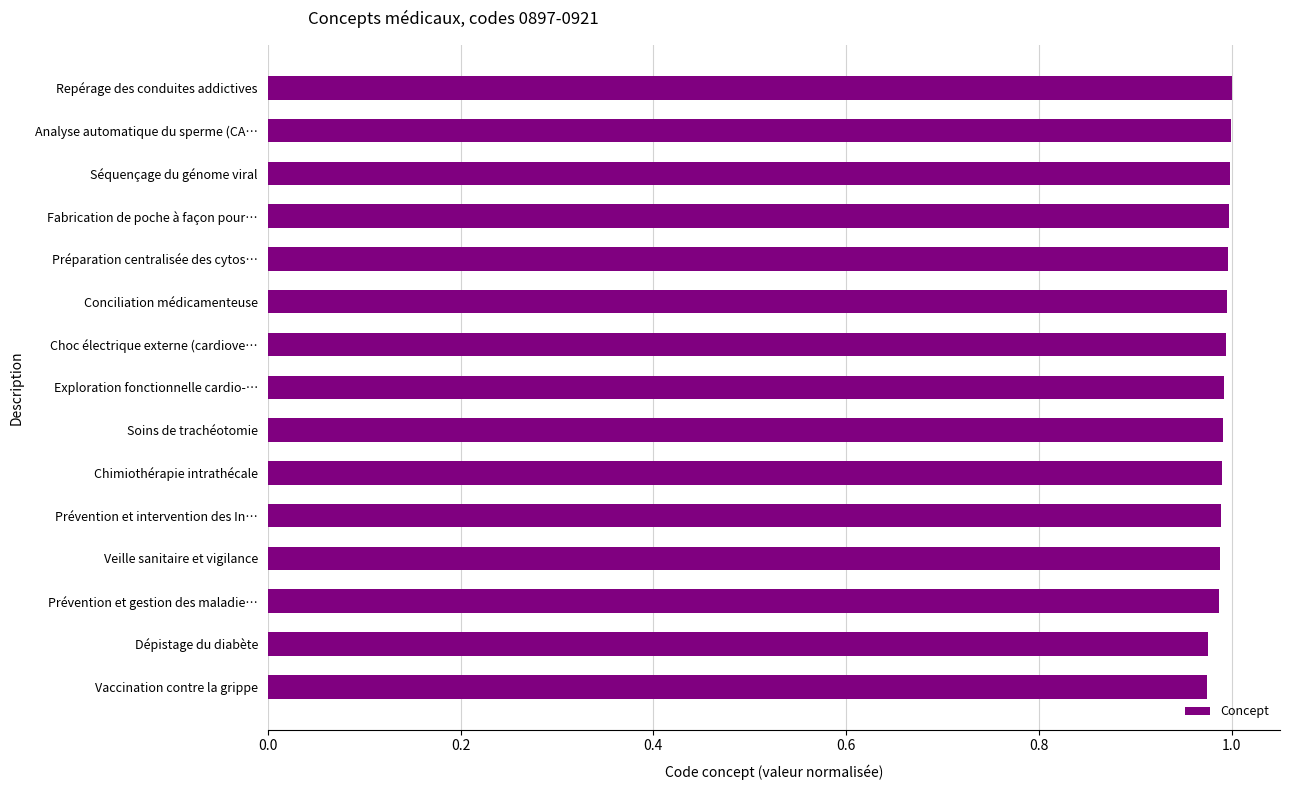

The value at Soins de trachéotomie is 1.0. True or false?

True